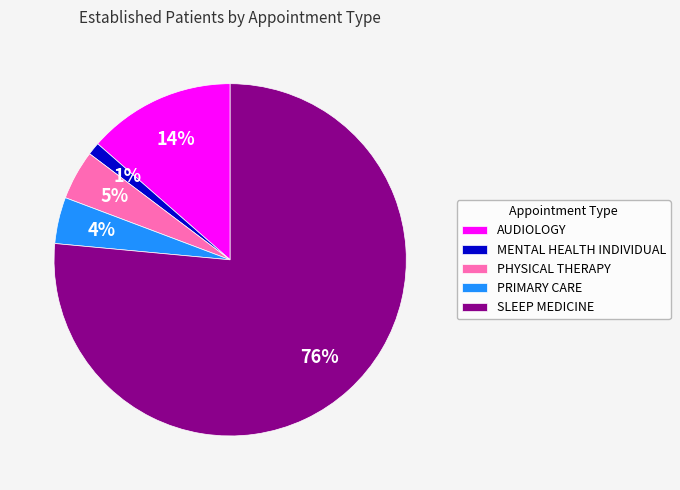

The SLEEP MEDICINE slice represents 76% of the pie. True or false?

True